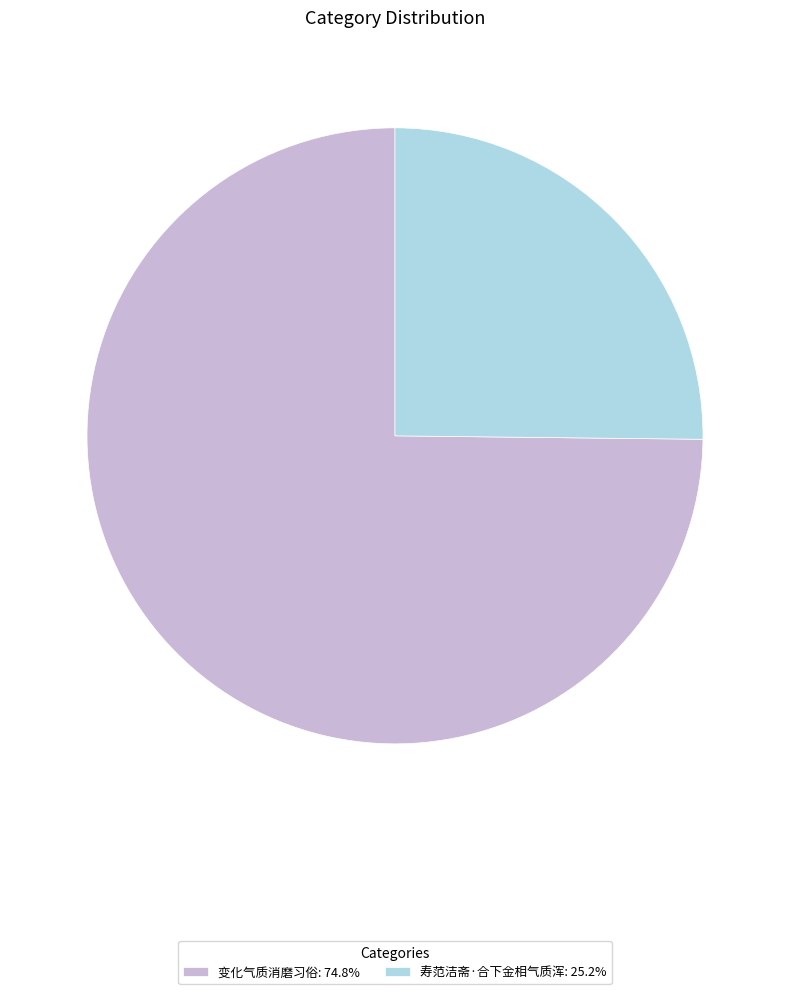

Which slice is the largest?

变化气质消磨习俗